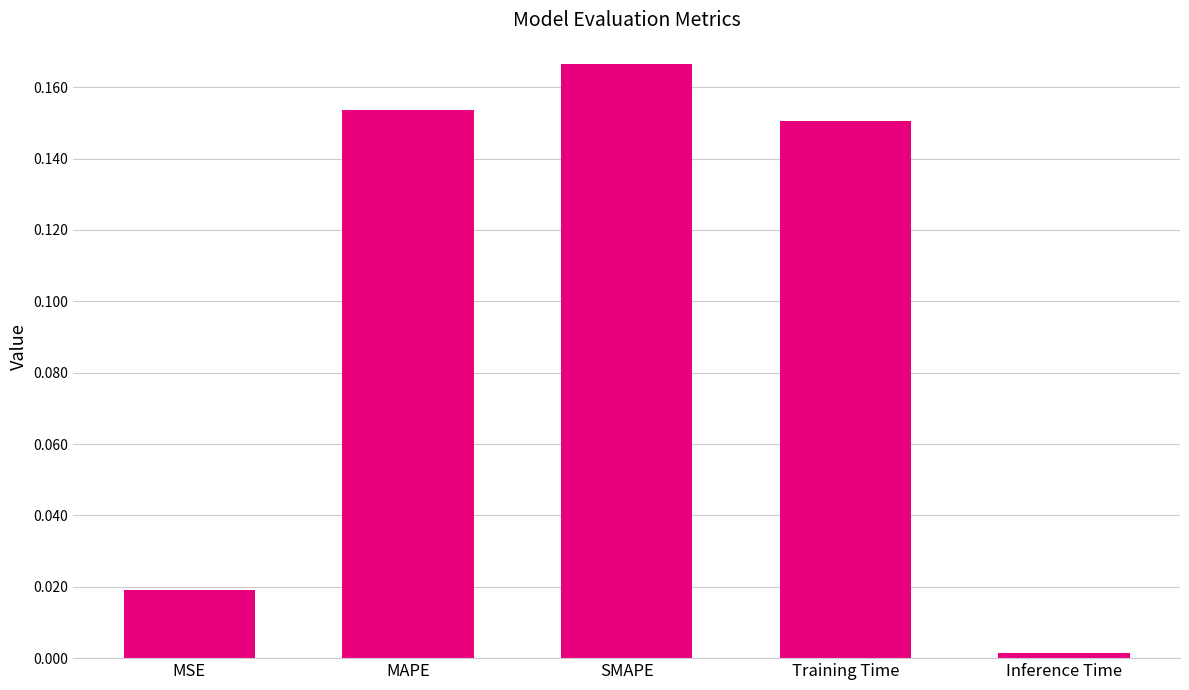

List the labels in order of value, smallest first.

Inference Time, MSE, Training Time, MAPE, SMAPE